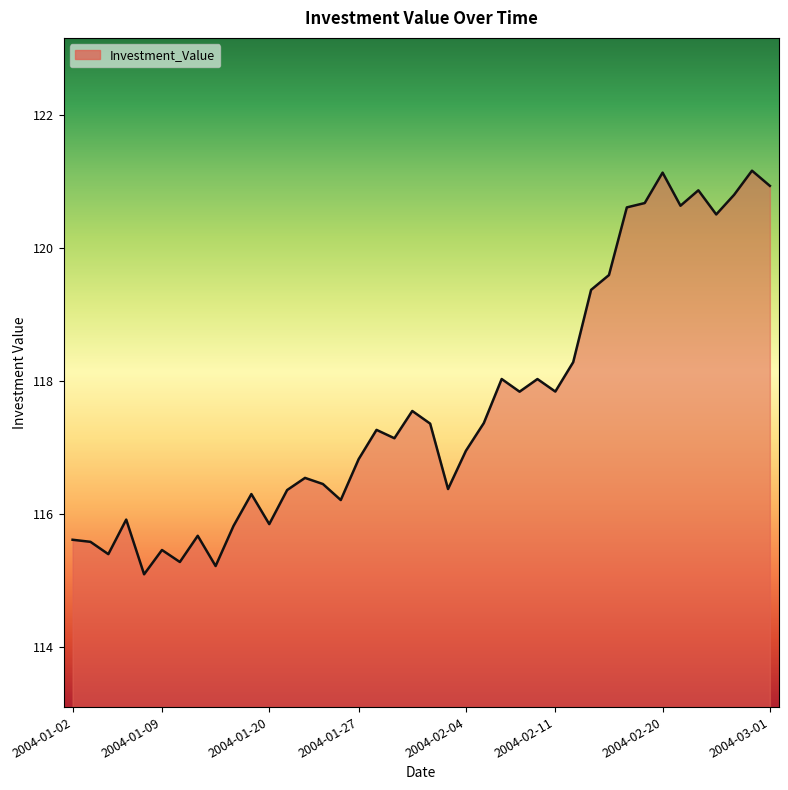

What is the smallest value displayed?

115.1